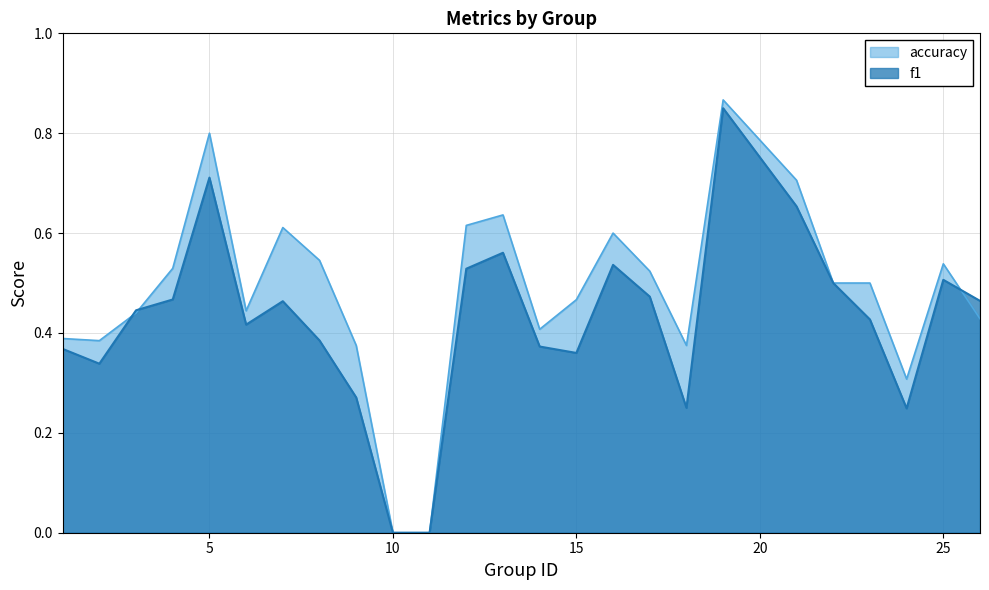

At which category does accuracy reach its first local valley?

2